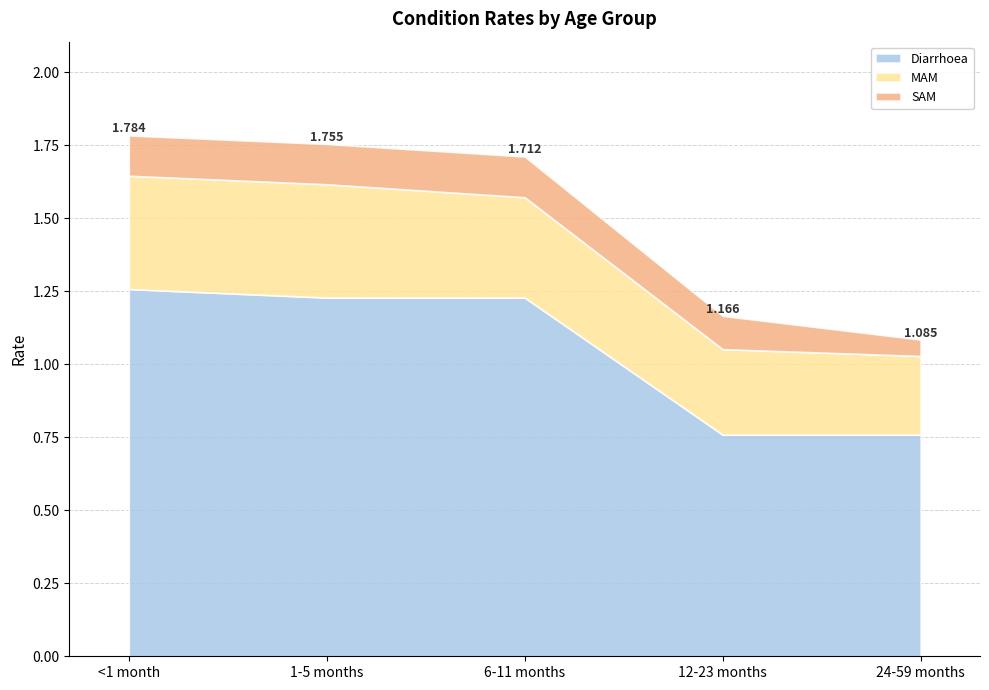

Reading left to right, transcribe all the data shown in this chart.

Diarrhoea: <1 month=1.3	1-5 months=1.2	6-11 months=1.2	12-23 months=0.8	24-59 months=0.8
MAM: <1 month=0.4	1-5 months=0.4	6-11 months=0.3	12-23 months=0.3	24-59 months=0.3
SAM: <1 month=0.1	1-5 months=0.1	6-11 months=0.1	12-23 months=0.1	24-59 months=0.1